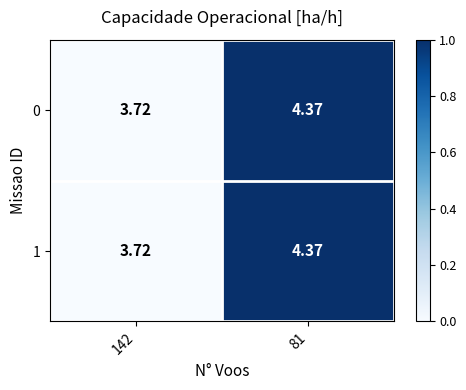

Rank the series at 142 from lowest to highest value.

0, 1